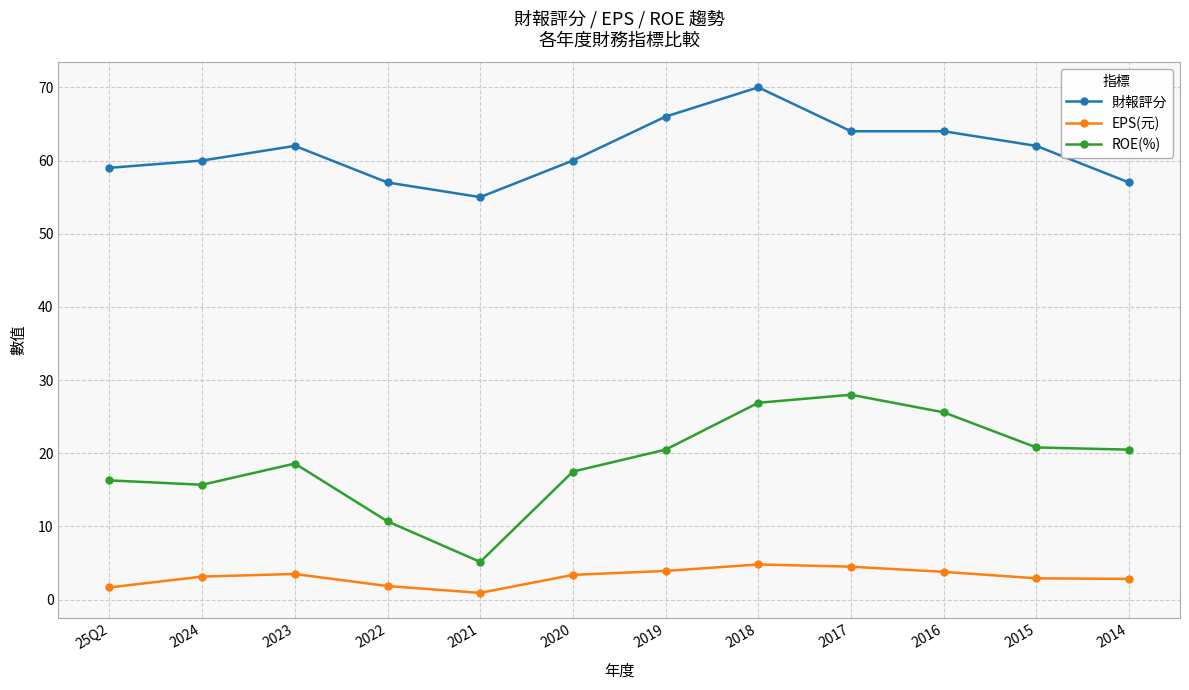

How many lines are shown in the chart?

3